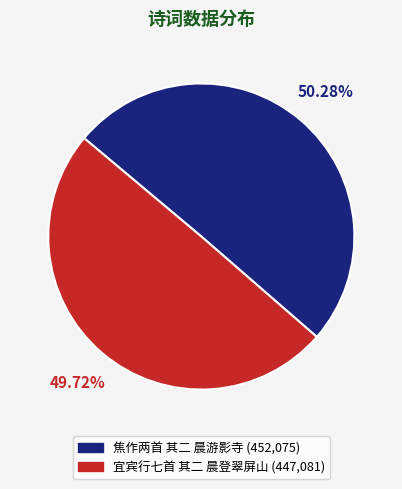

What is the smallest slice in the pie chart?

宜宾行七首 其二 晨登翠屏山